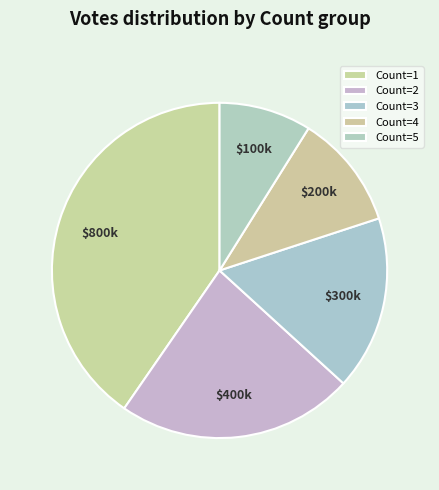

How many slices are in this pie chart?

5